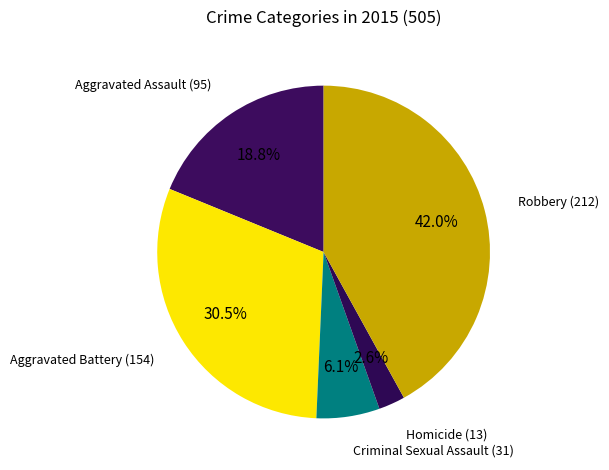

Combined, what portion of the pie is Criminal Sexual Assault and Robbery?

48.1%